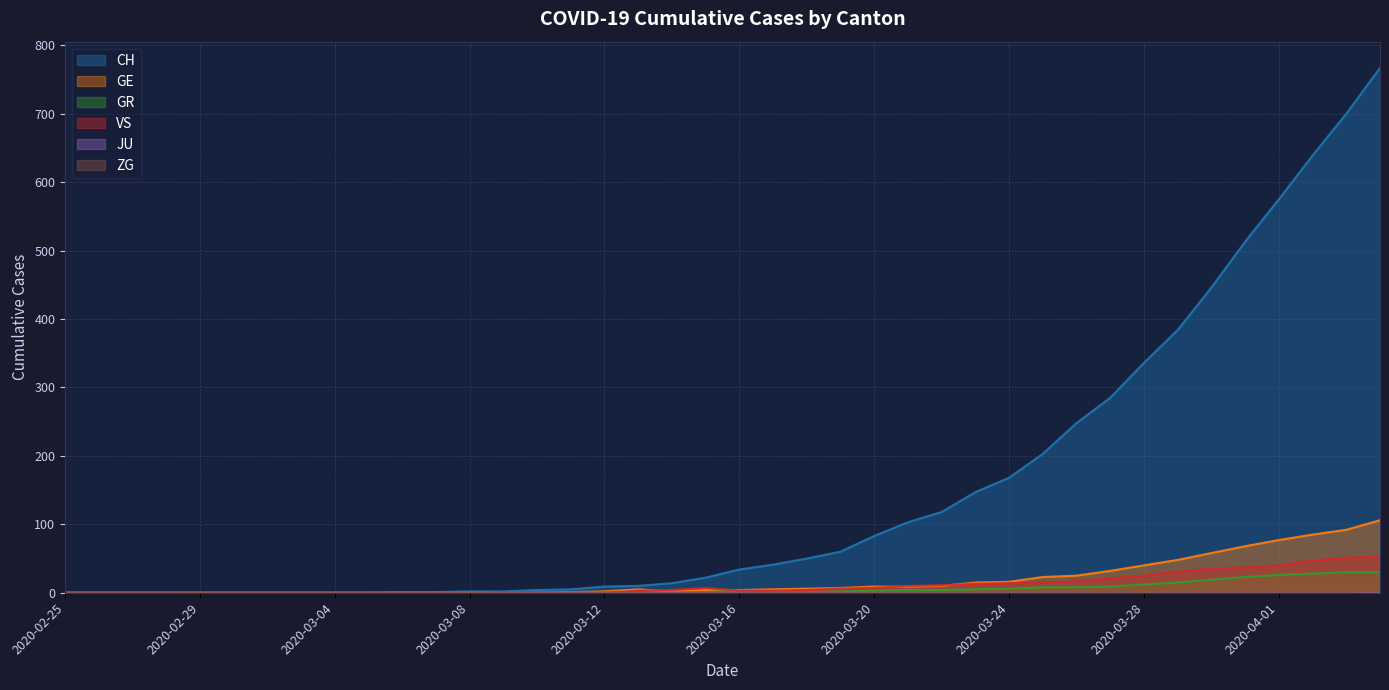

Reading right to left, extract all data points from this chart.

CH: 2020-04-04=767	2020-04-03=700	2020-04-02=639	2020-04-01=575	2020-03-31=513	2020-03-30=446	2020-03-29=384	2020-03-28=336	2020-03-27=285	2020-03-26=248	2020-03-25=203	2020-03-24=168	2020-03-23=147	2020-03-22=118	2020-03-21=103	2020-03-20=83	2020-03-19=60	2020-03-18=50	2020-03-17=41	2020-03-16=34	2020-03-15=22	2020-03-14=14	2020-03-13=10	2020-03-12=9	2020-03-11=5	2020-03-10=4	2020-03-09=2	2020-03-08=2	2020-03-07=1	2020-03-06=1	2020-03-05=0	2020-03-04=0	2020-03-03=0	2020-03-02=0	2020-03-01=0	2020-02-29=0	2020-02-28=0	2020-02-27=0	2020-02-26=0	2020-02-25=0
GE: 2020-04-04=106	2020-04-03=92	2020-04-02=85	2020-04-01=77	2020-03-31=68	2020-03-30=58	2020-03-29=48	2020-03-28=40	2020-03-27=32	2020-03-26=25	2020-03-25=23	2020-03-24=16	2020-03-23=15	2020-03-22=10	2020-03-21=9	2020-03-20=9	2020-03-19=7	2020-03-18=6	2020-03-17=5	2020-03-16=4	2020-03-15=4	2020-03-14=2	2020-03-13=5	2020-03-12=2	2020-03-11=1	2020-03-10=1	2020-03-09=0	2020-03-08=0	2020-03-07=0	2020-03-06=0	2020-03-05=0	2020-03-04=0	2020-03-03=0	2020-03-02=0	2020-03-01=0	2020-02-29=0	2020-02-28=0	2020-02-27=0	2020-02-26=0	2020-02-25=0
GR: 2020-04-04=30	2020-04-03=30	2020-04-02=28	2020-04-01=26	2020-03-31=23	2020-03-30=19	2020-03-29=15	2020-03-28=12	2020-03-27=9	2020-03-26=8	2020-03-25=8	2020-03-24=6	2020-03-23=5	2020-03-22=4	2020-03-21=4	2020-03-20=3	2020-03-19=2	2020-03-18=1	2020-03-17=1	2020-03-16=3	2020-03-15=1	2020-03-14=0	2020-03-13=0	2020-03-12=0	2020-03-11=0	2020-03-10=0	2020-03-09=0	2020-03-08=0	2020-03-07=0	2020-03-06=0	2020-03-05=0	2020-03-04=0	2020-03-03=0	2020-03-02=0	2020-03-01=0	2020-02-29=0	2020-02-28=0	2020-02-27=0	2020-02-26=0	2020-02-25=0
VS: 2020-04-04=53	2020-04-03=51	2020-04-02=47	2020-04-01=40	2020-03-31=37	2020-03-30=35	2020-03-29=31	2020-03-28=25	2020-03-27=21	2020-03-26=17	2020-03-25=15	2020-03-24=14	2020-03-23=13	2020-03-22=11	2020-03-21=10	2020-03-20=7	2020-03-19=6	2020-03-18=4	2020-03-17=3	2020-03-16=3	2020-03-15=7	2020-03-14=4	2020-03-13=3	2020-03-12=0	2020-03-11=0	2020-03-10=1	2020-03-09=1	2020-03-08=0	2020-03-07=0	2020-03-06=0	2020-03-05=0	2020-03-04=0	2020-03-03=0	2020-03-02=0	2020-03-01=0	2020-02-29=0	2020-02-28=0	2020-02-27=0	2020-02-26=0	2020-02-25=0
ZG: 2020-04-04=2	2020-04-03=1	2020-04-02=1	2020-04-01=1	2020-03-31=1	2020-03-30=1	2020-03-29=1	2020-03-28=1	2020-03-27=0	2020-03-26=0	2020-03-25=0	2020-03-24=0	2020-03-23=0	2020-03-22=0	2020-03-21=0	2020-03-20=0	2020-03-19=0	2020-03-18=0	2020-03-17=0	2020-03-16=0	2020-03-15=0	2020-03-14=0	2020-03-13=0	2020-03-12=0	2020-03-11=0	2020-03-10=0	2020-03-09=0	2020-03-08=0	2020-03-07=0	2020-03-06=0	2020-03-05=0	2020-03-04=0	2020-03-03=0	2020-03-02=0	2020-03-01=0	2020-02-29=0	2020-02-28=0	2020-02-27=0	2020-02-26=0	2020-02-25=0